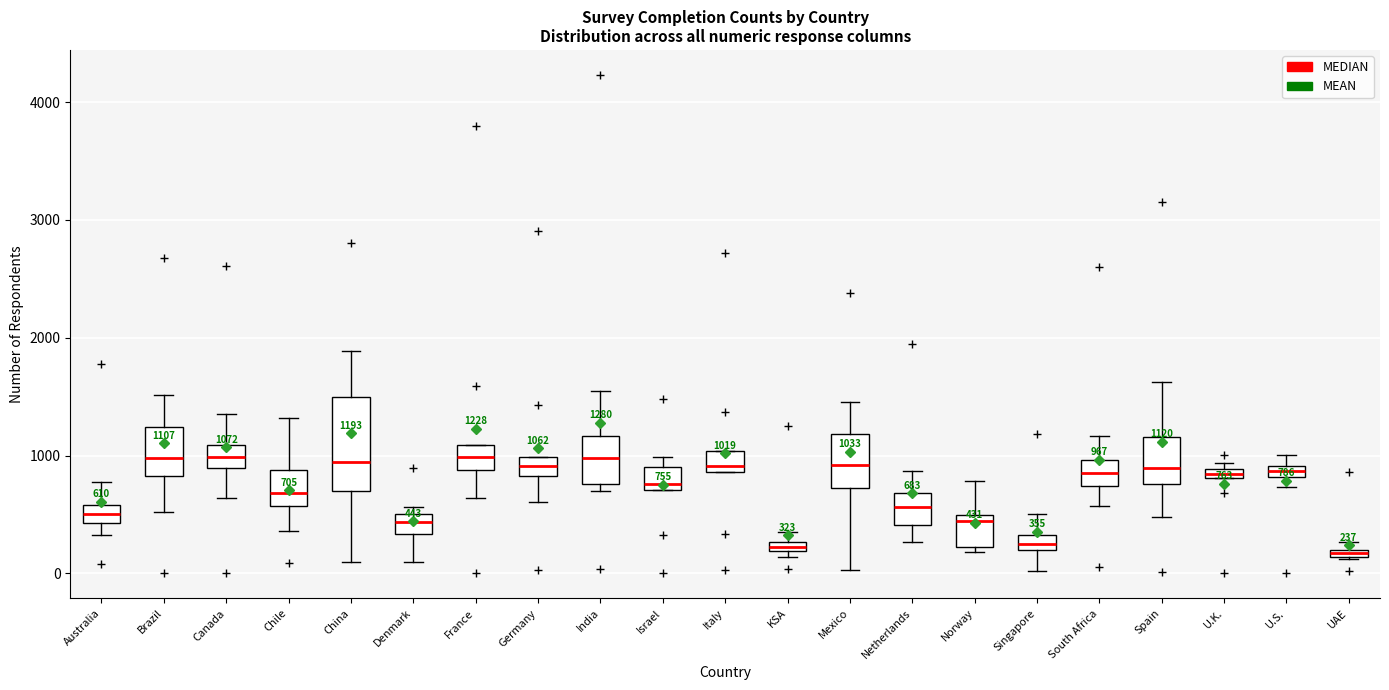

Comparing the boxes themselves (not the whiskers), which one is the tallest?

China